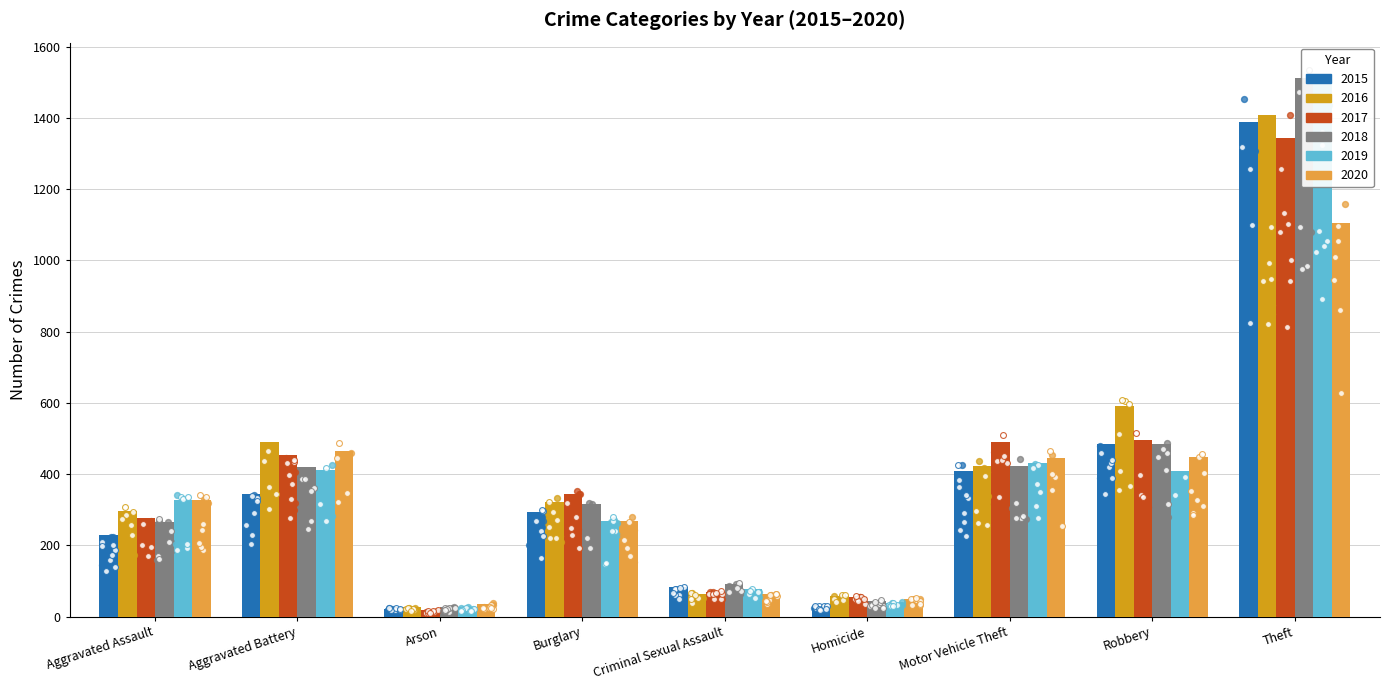

What are all the series names shown in the legend?

2015, 2016, 2017, 2018, 2019, 2020